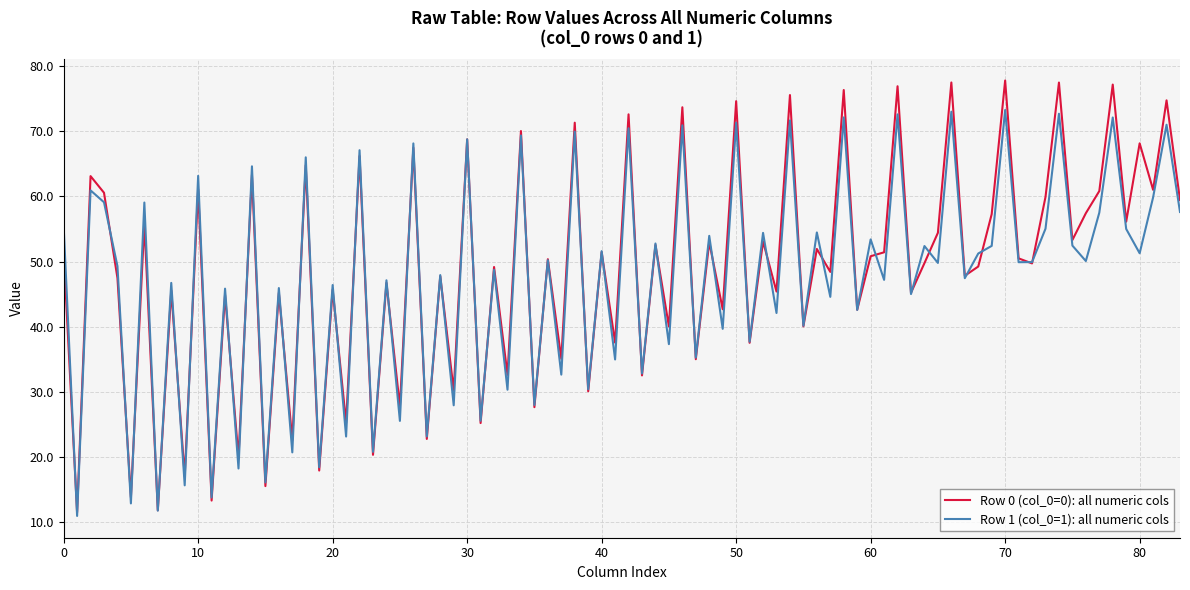

Which series has the widest spread of values?

Row 0 (col_0=0): all numeric cols